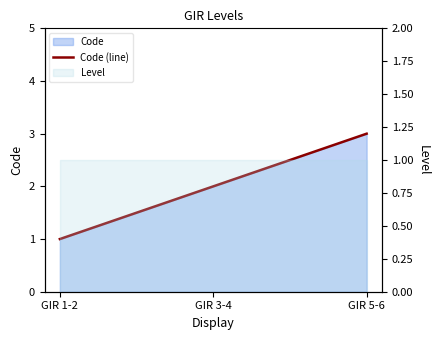

What is the sum of all values?

6